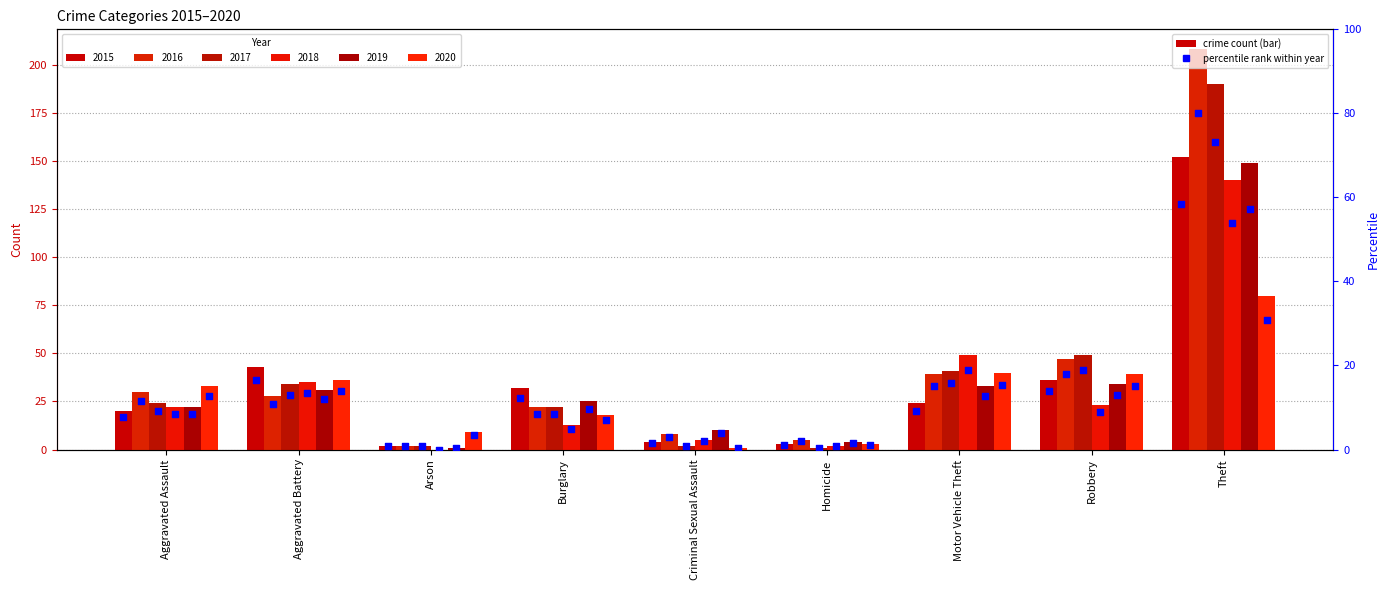

What is the change in value from Aggravated Battery to Burglary?

-4.2